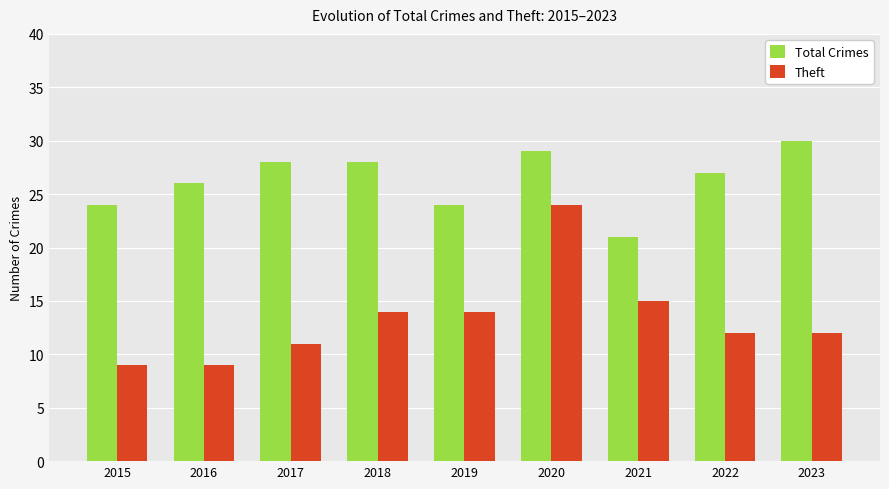

How many bars are there in total?

18